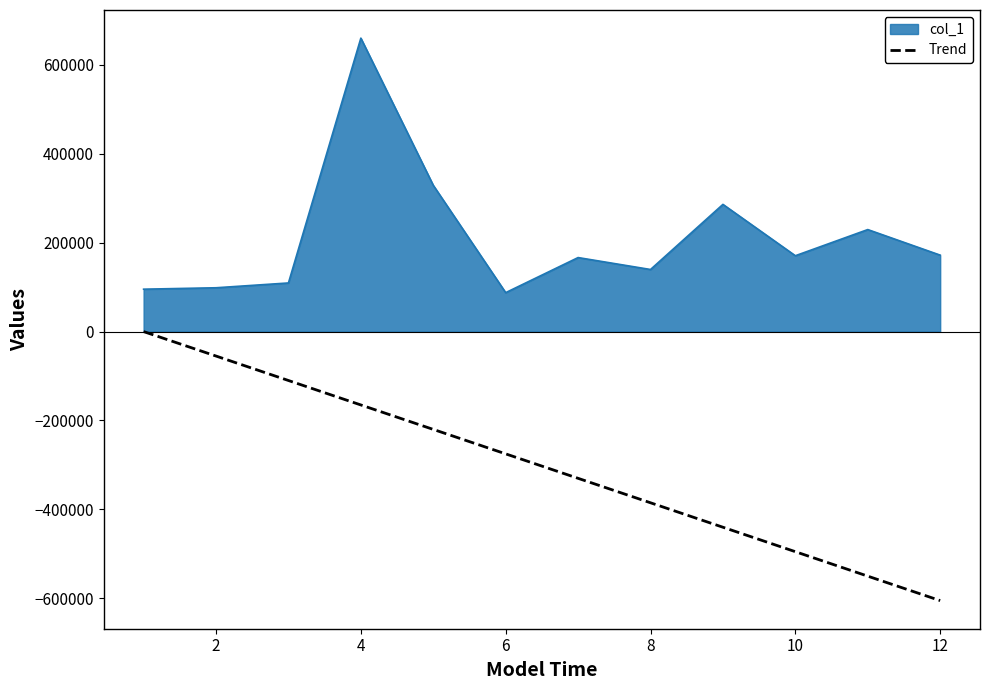

What is the sum of the values at 4 and 12?

832530